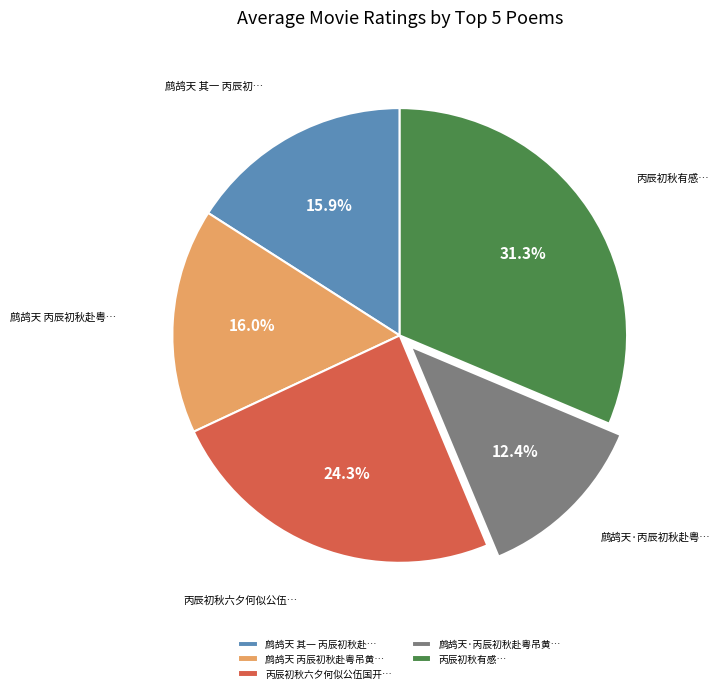

What is the largest slice in the pie chart?

丙辰初秋有感…